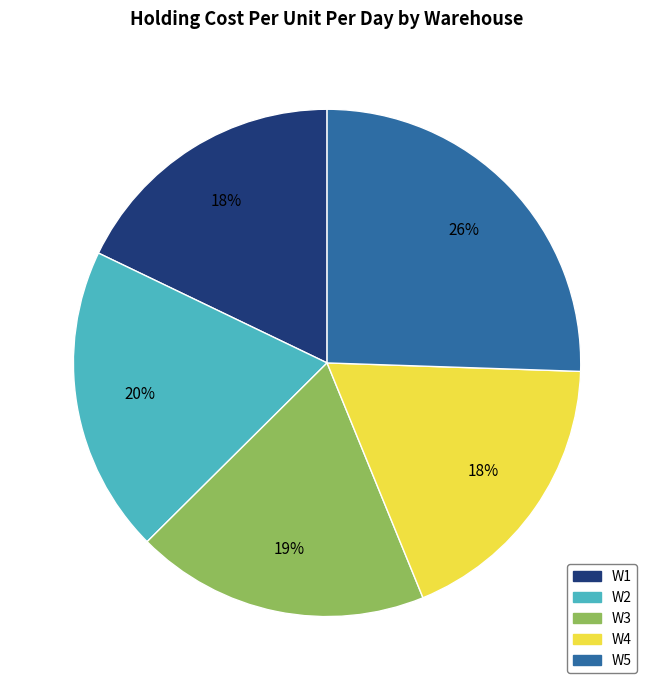

To the nearest percent, what portion does W5 represent?

26%